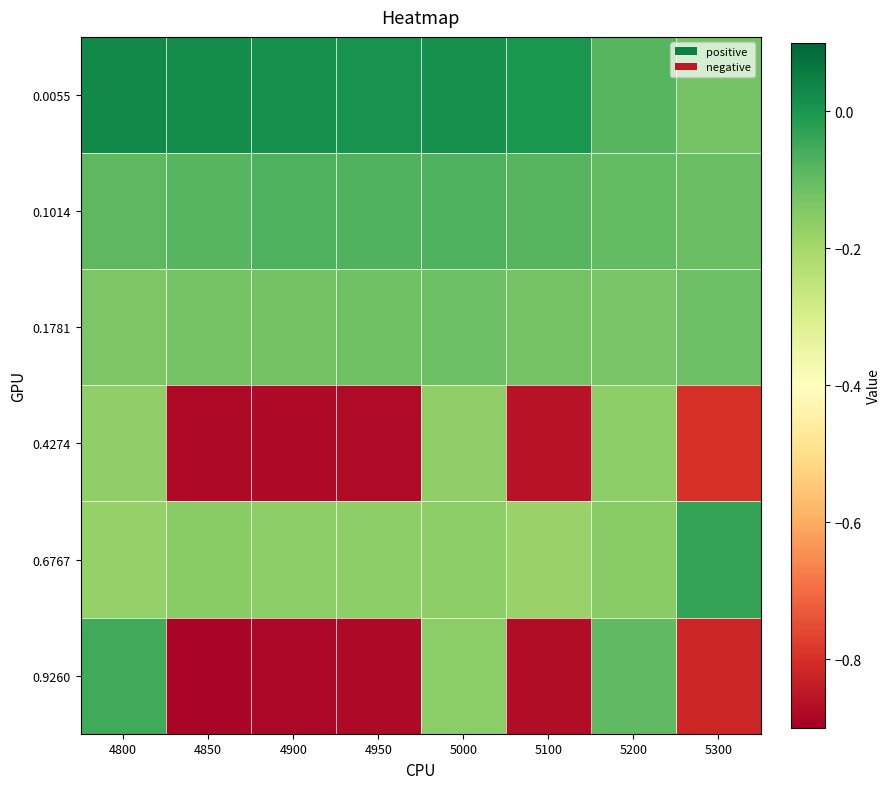

At how many categories does at least one series exceed 0?

6